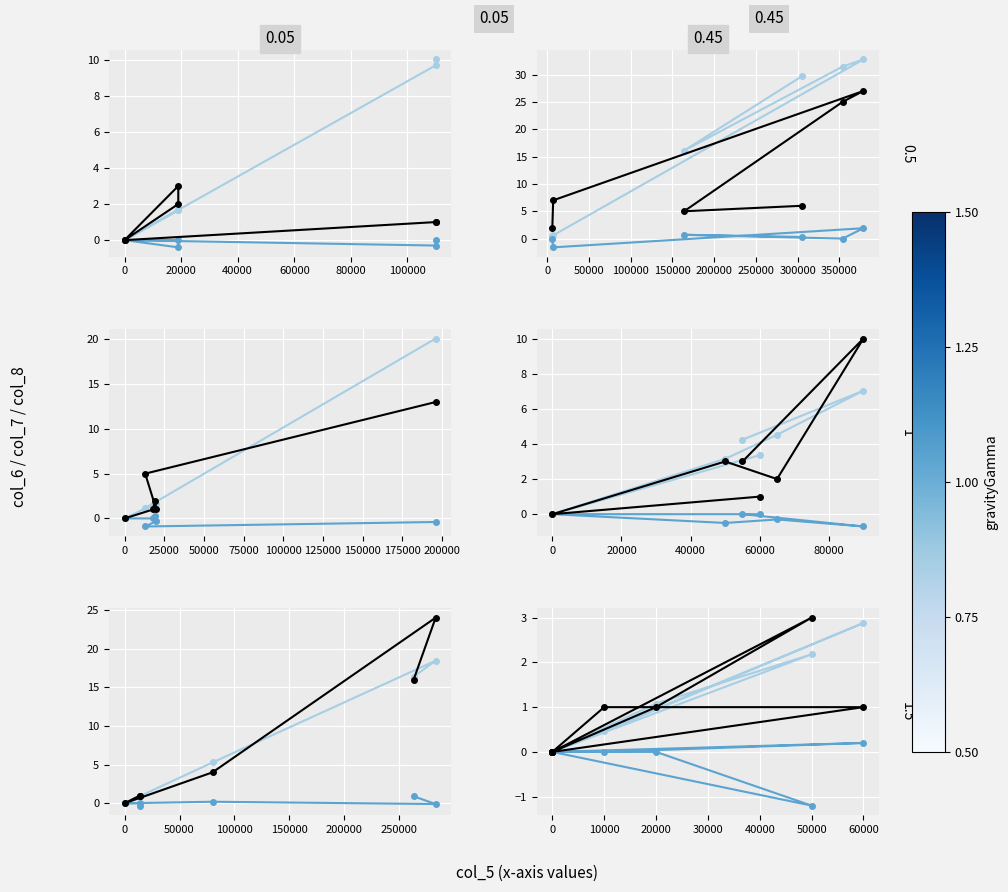

What is the difference between the highest and lowest values at 10000?

1.0